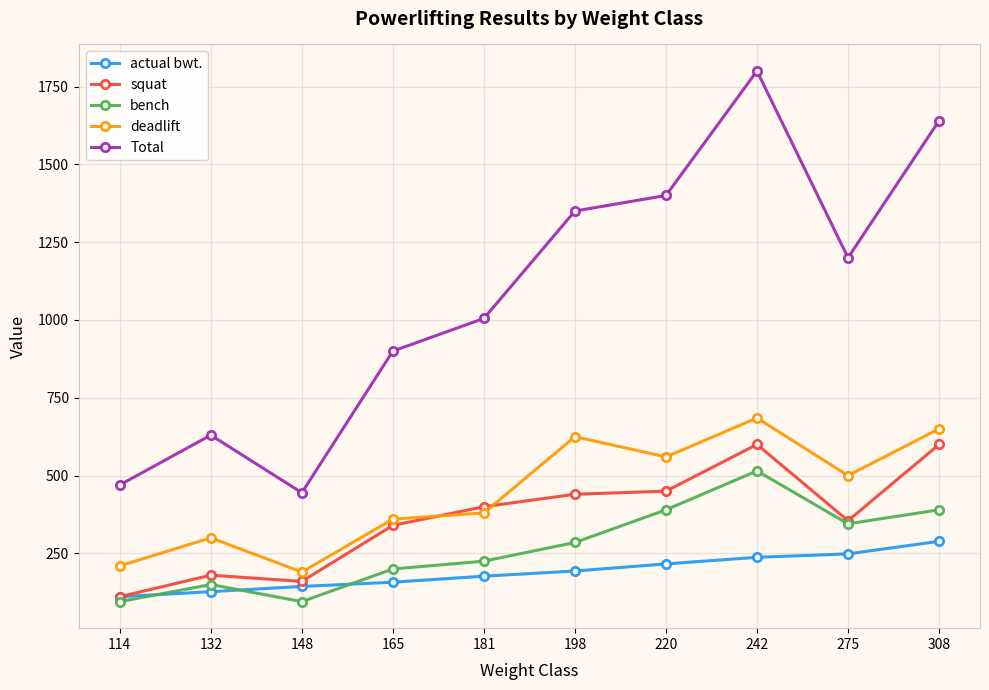

Rank the series at 181 from lowest to highest value.

actual bwt., bench, deadlift, squat, Total